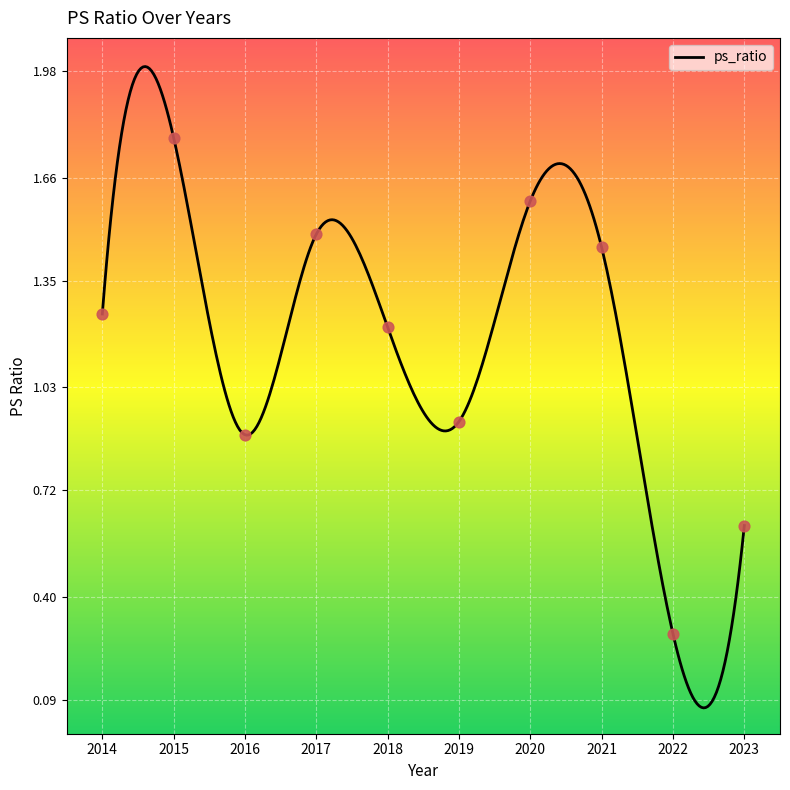

Approximately how many times larger is the value at 2022 compared to 2021?

0.2